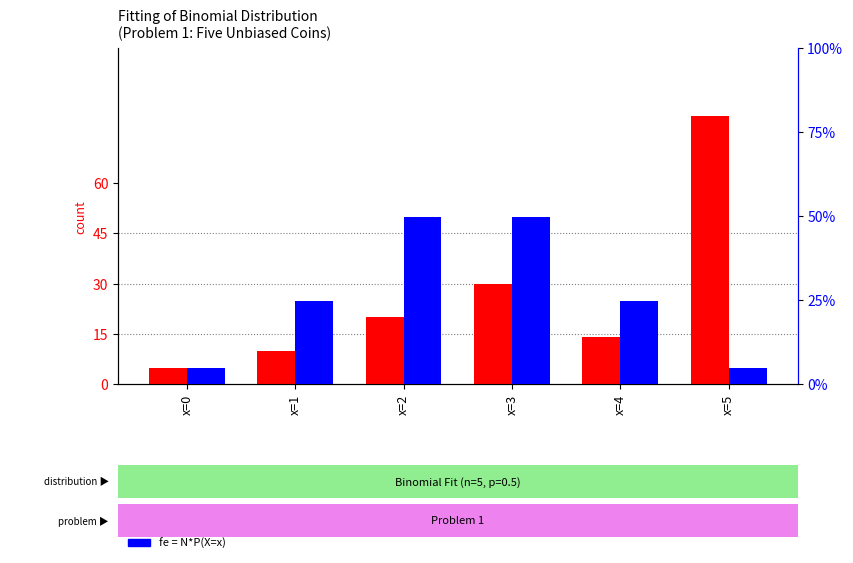

Is the value of count at x=5 greater than the value of fe = N*P(X=x) at x=2?

Yes